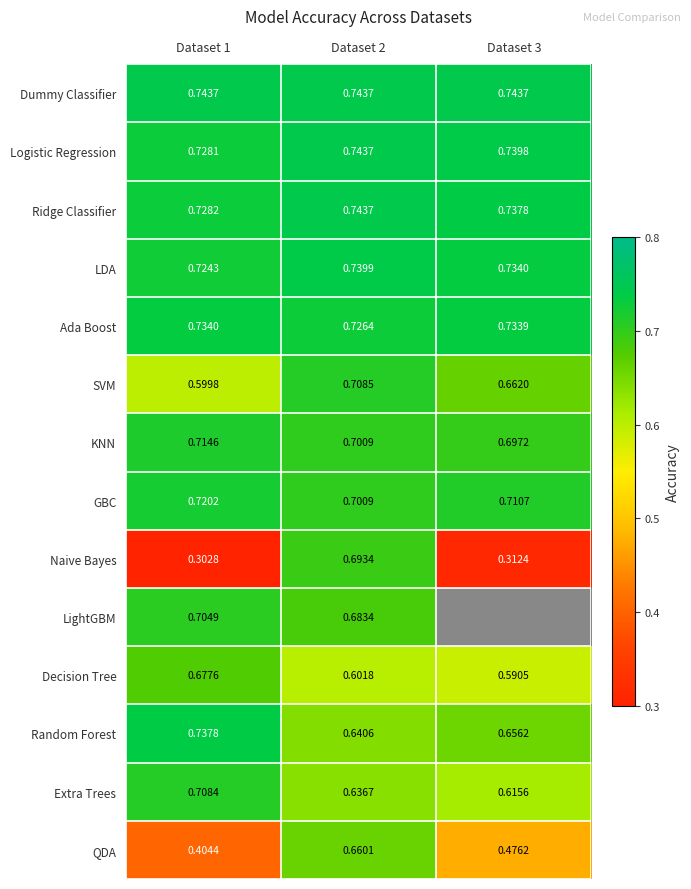

At Dataset 1, list the series in order from smallest to largest.

Naive Bayes, QDA, SVM, Decision Tree, LightGBM, Extra Trees, KNN, GBC, LDA, Logistic Regression, Ridge Classifier, Ada Boost, Random Forest, Dummy Classifier